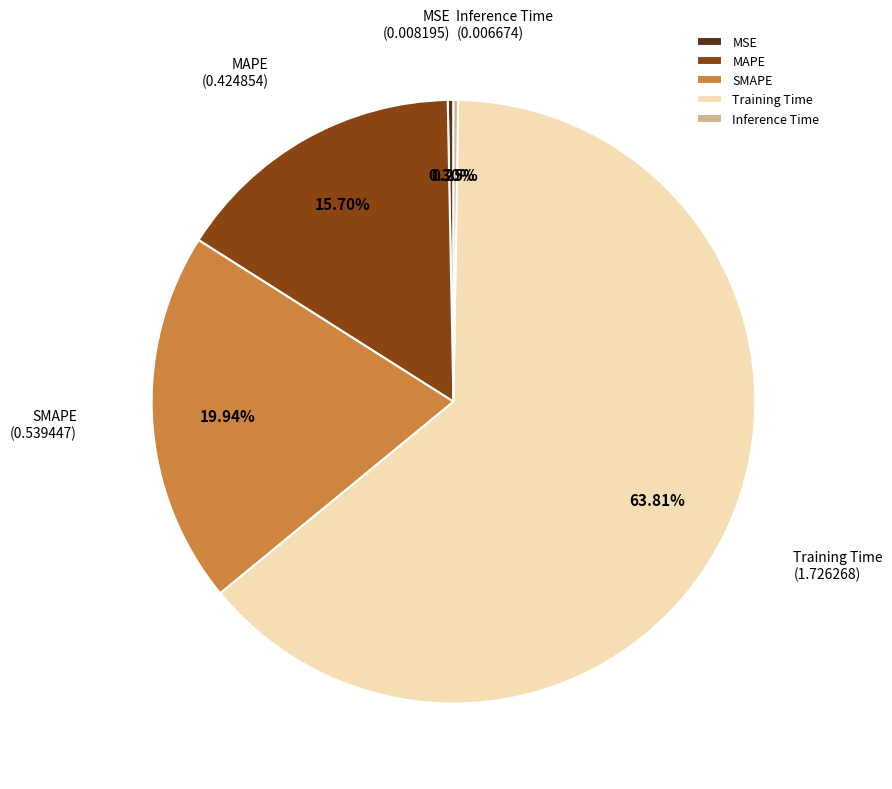

To the nearest percent, what is the difference between the Training Time and MSE slice percentages?

64%